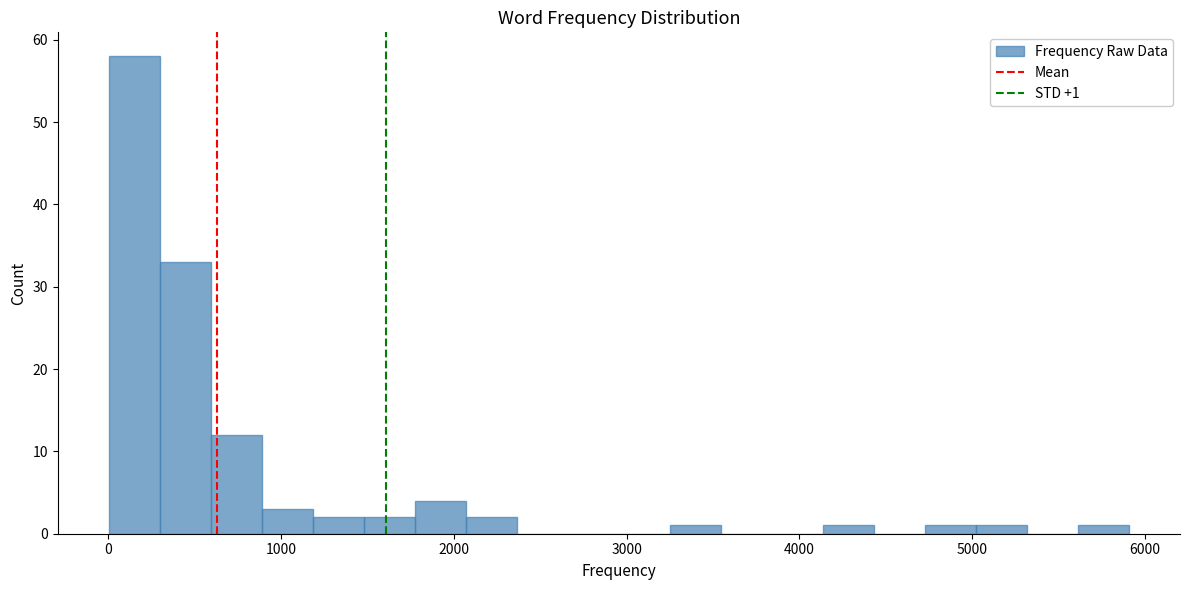

Around what value on the x-axis is the tallest bar? Give the approximate position of its centre, as read against the axis.

200